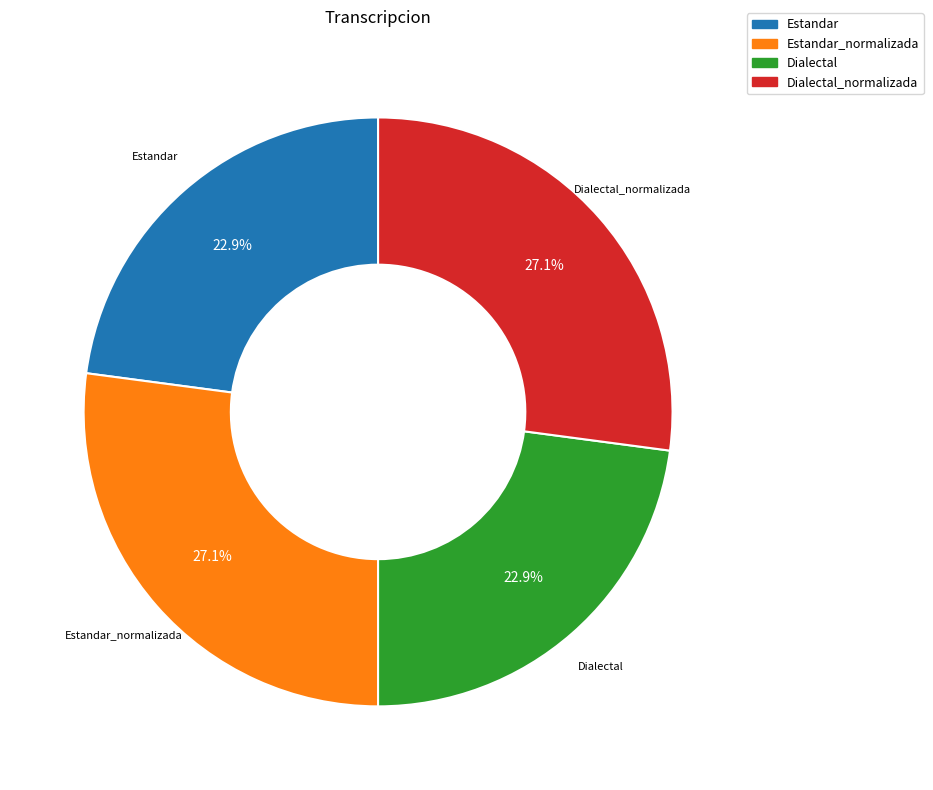

How many slices are in this pie chart?

4